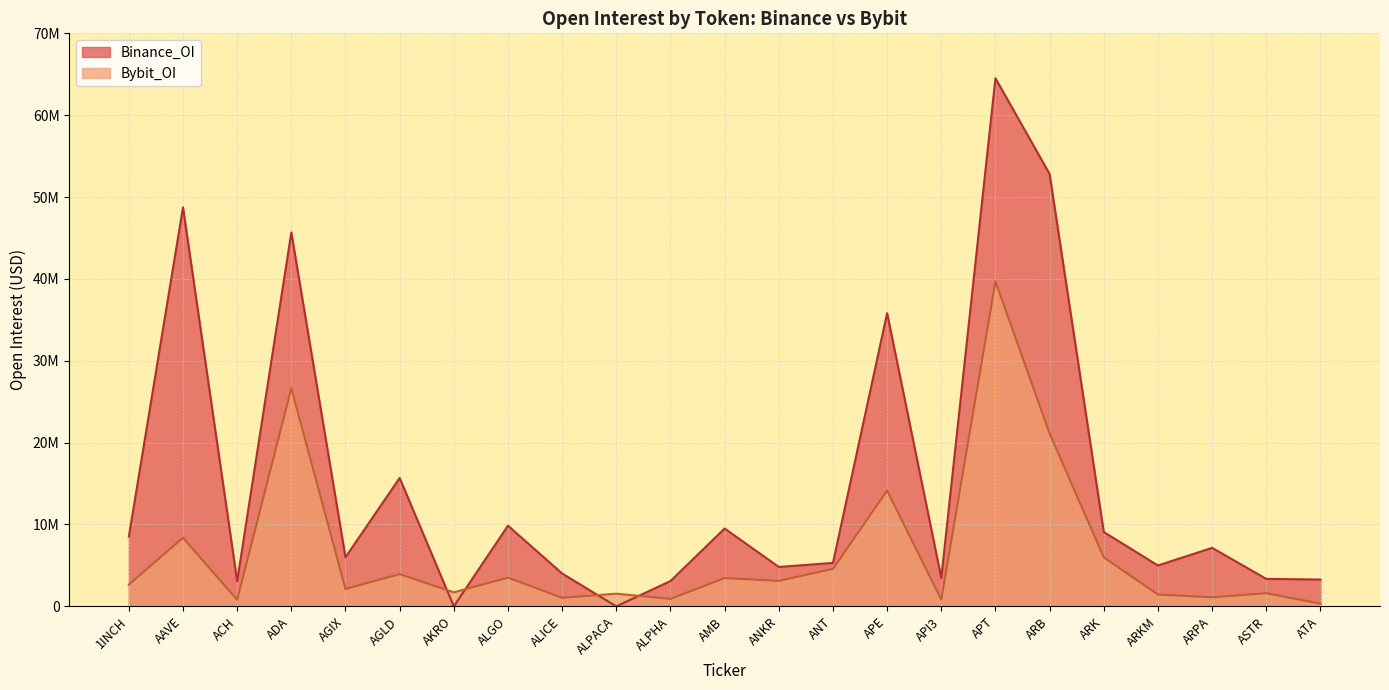

What is the minimum value for Bybit_OI?

335695